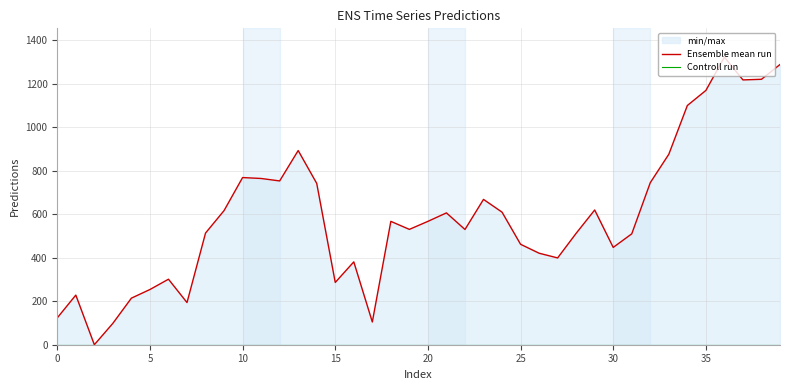

How many values in the Ensemble mean run series are below 566?

20